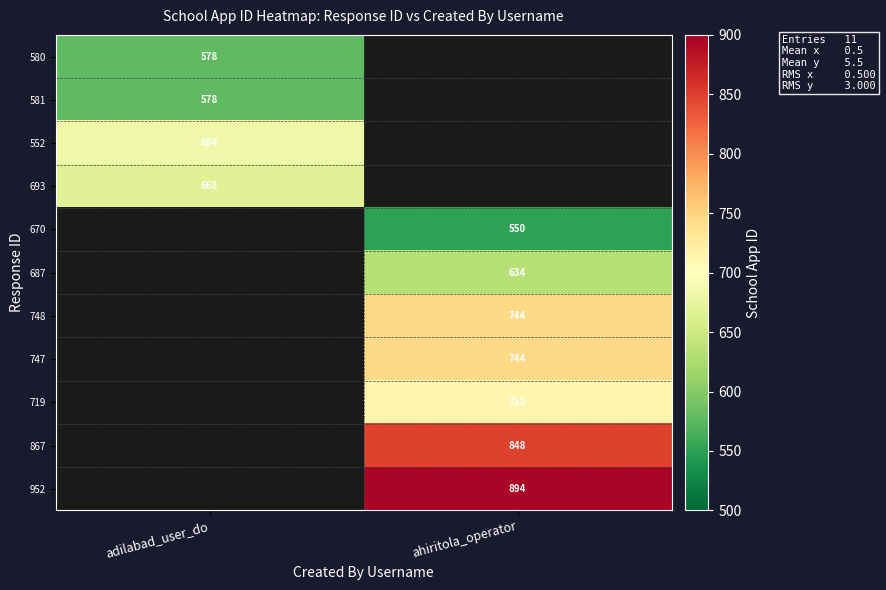

True or false: 747 has a value of 1016 at ahiritola_operator.

False